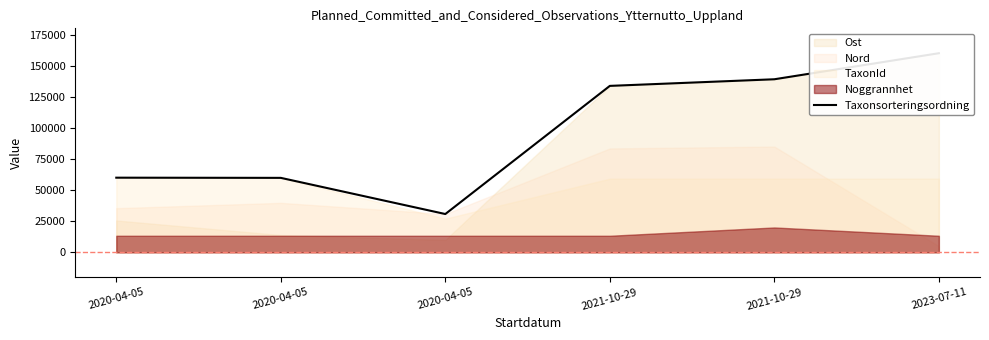

Count the number of categories in the chart.

6